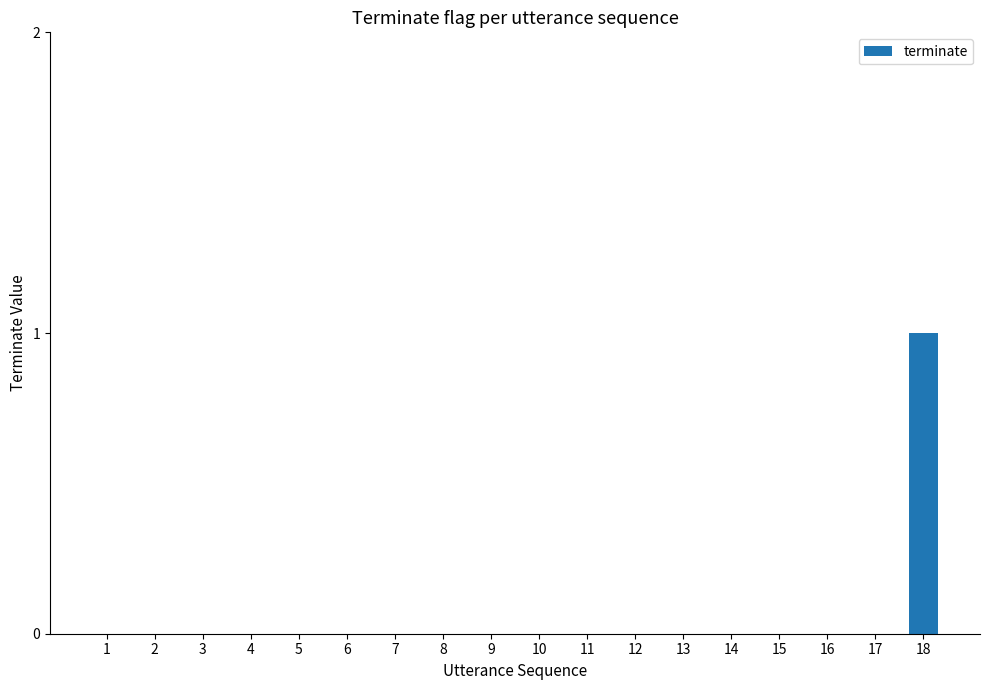

The chart shows a value of 0 at 13. True or false?

True